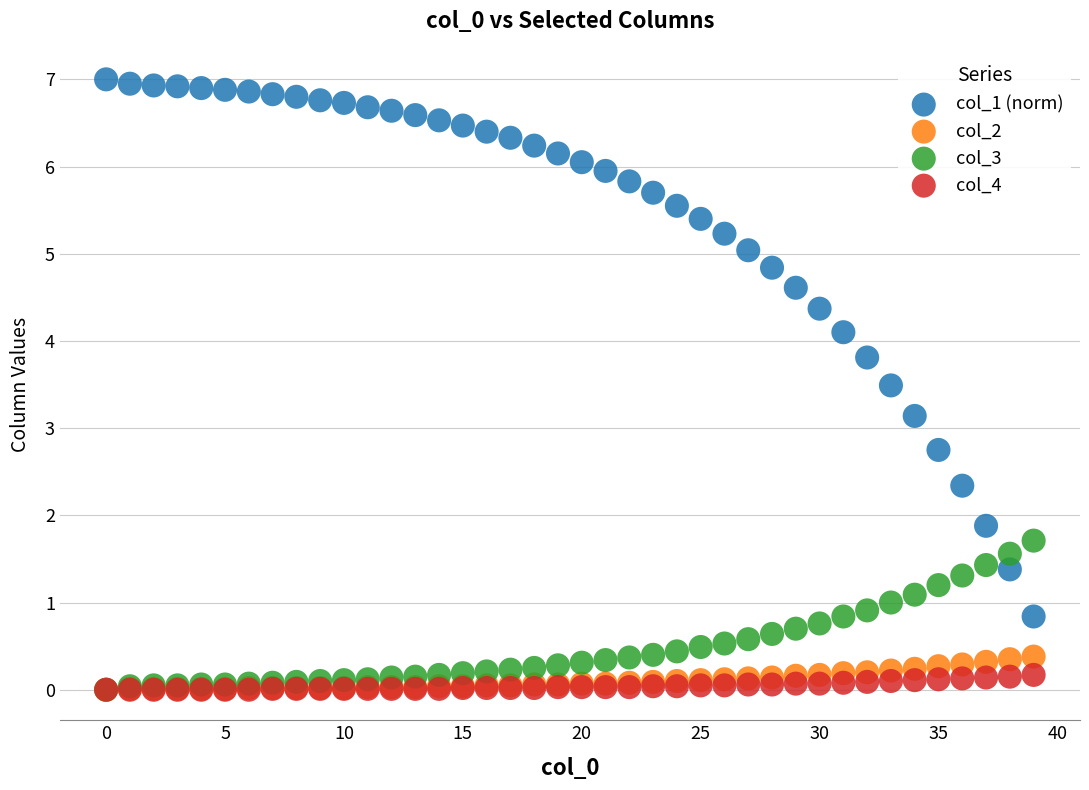

Which series contains the highest Y value?

col_1 (norm)